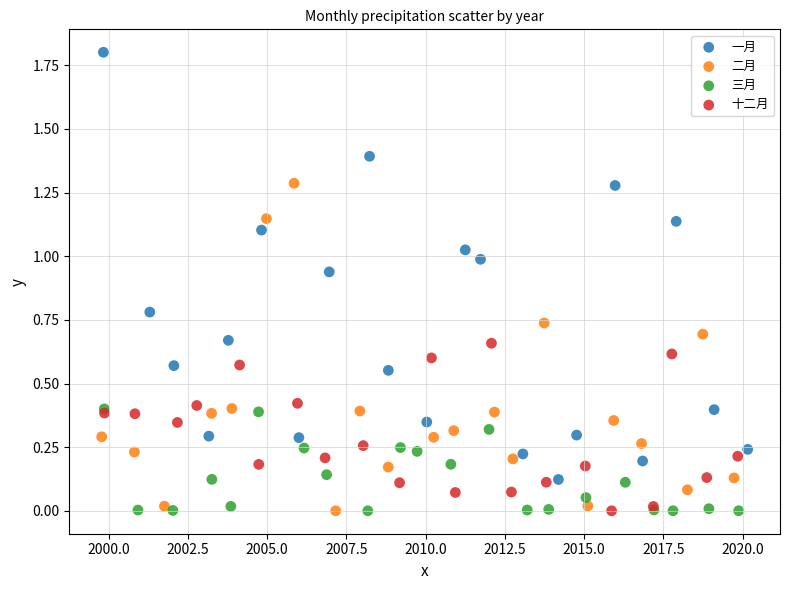

Which series has the widest spread of Y values?

一月